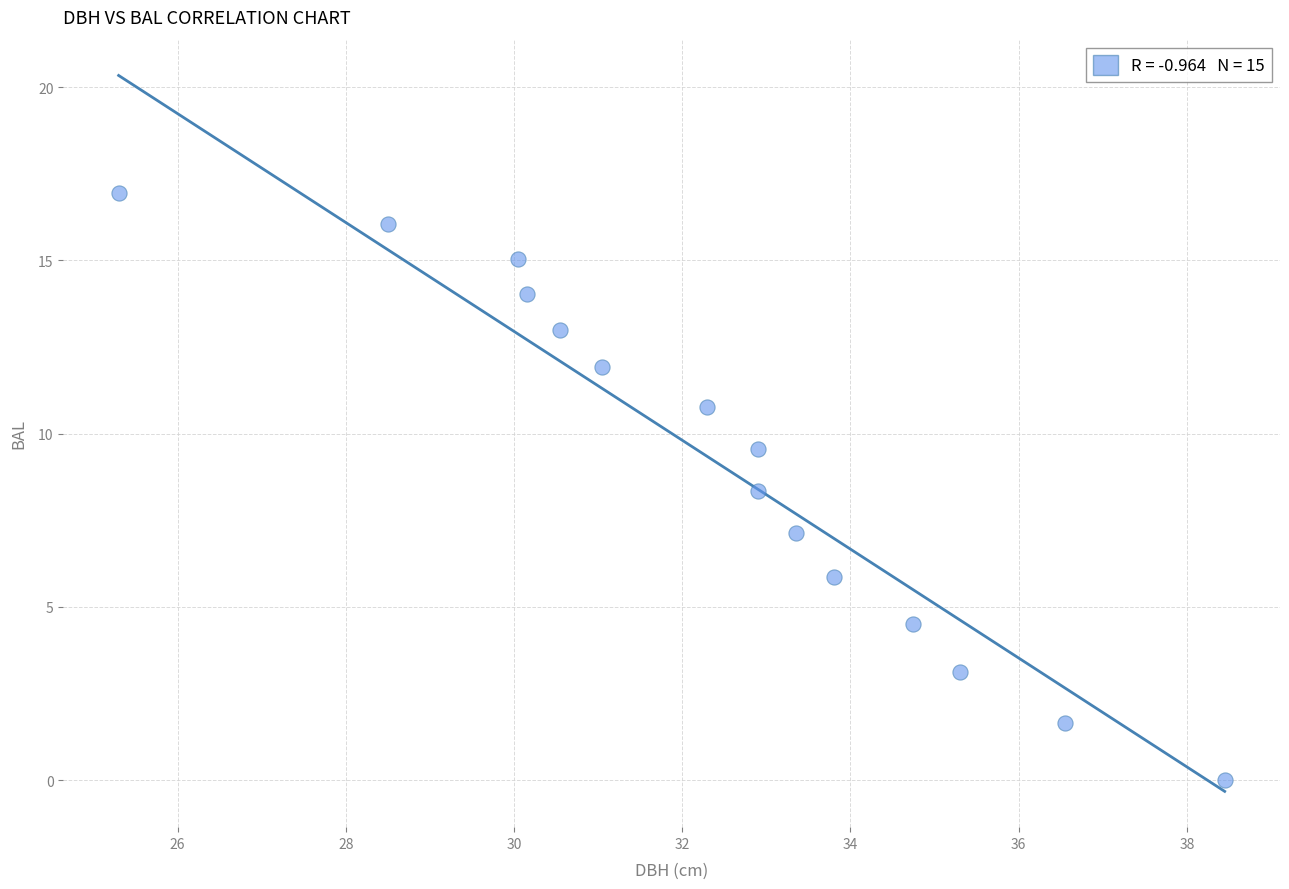

What Y value in the scatter plot is closest to 8?

8.4